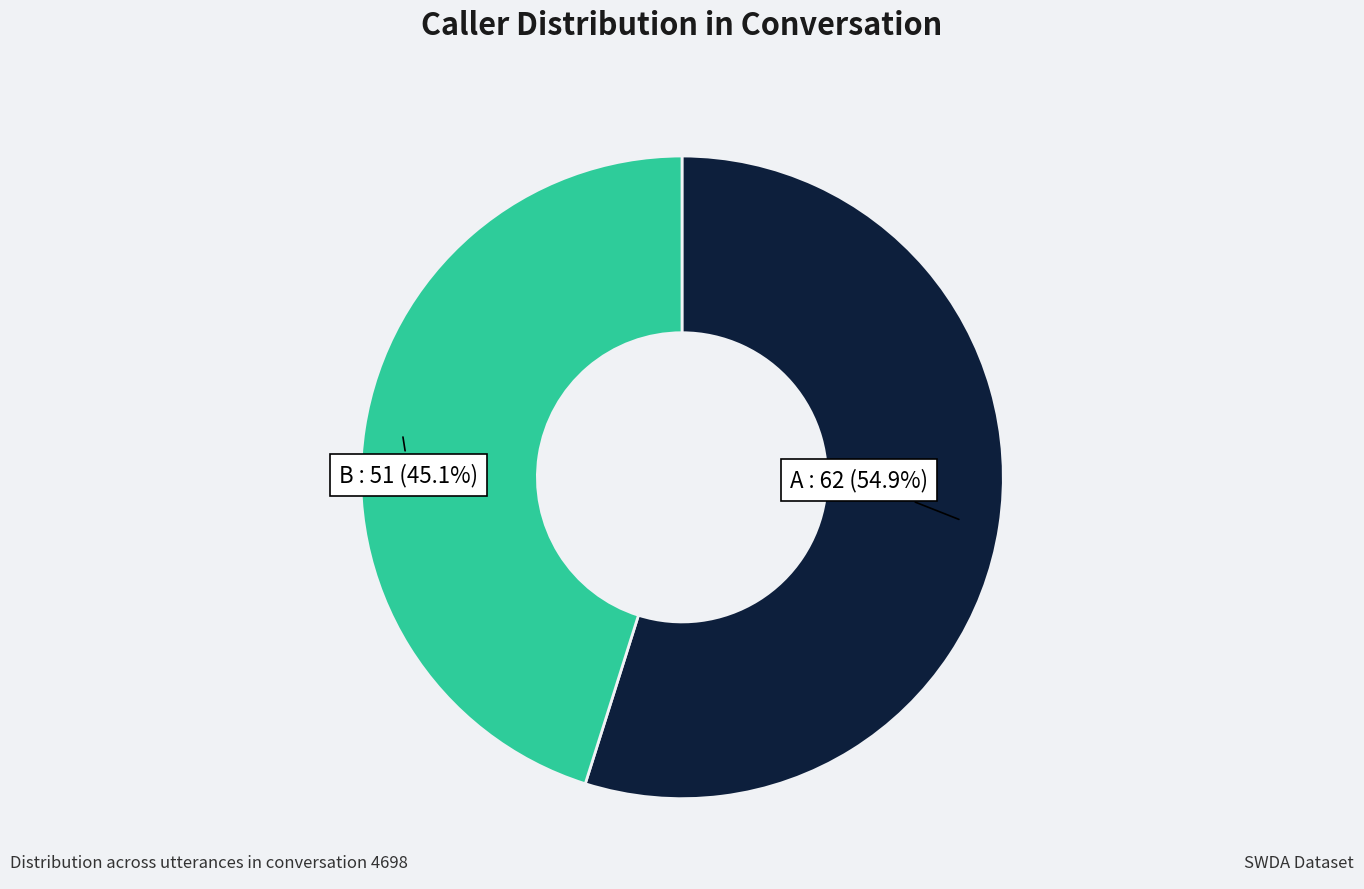

Does any single category account for the majority?

Yes